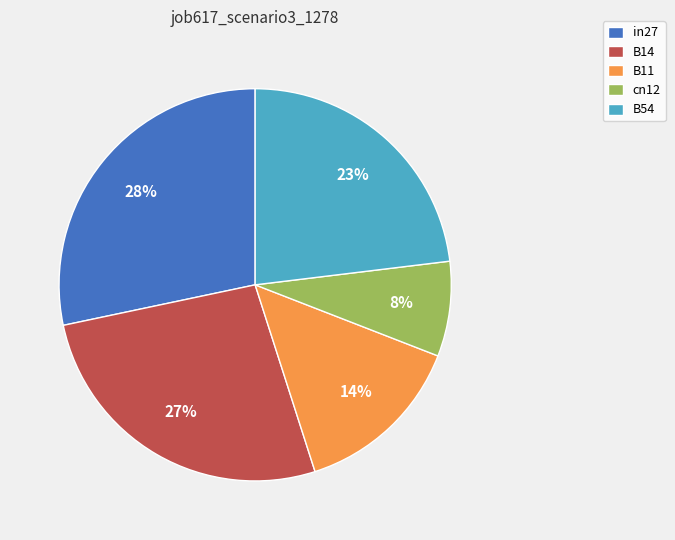

Do in27 and B54 together represent more than half of the pie?

Yes